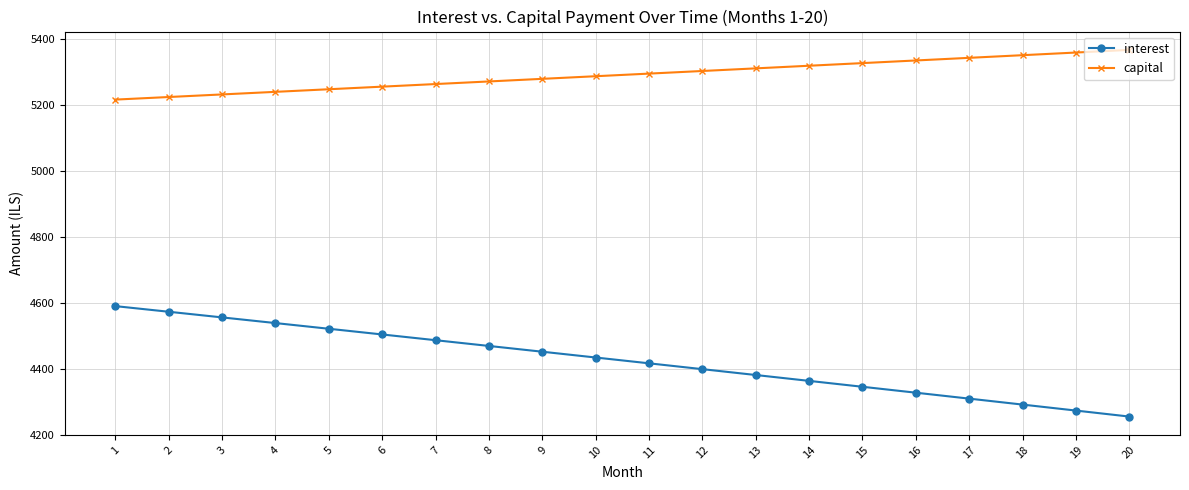

Which series has the widest spread of values?

interest